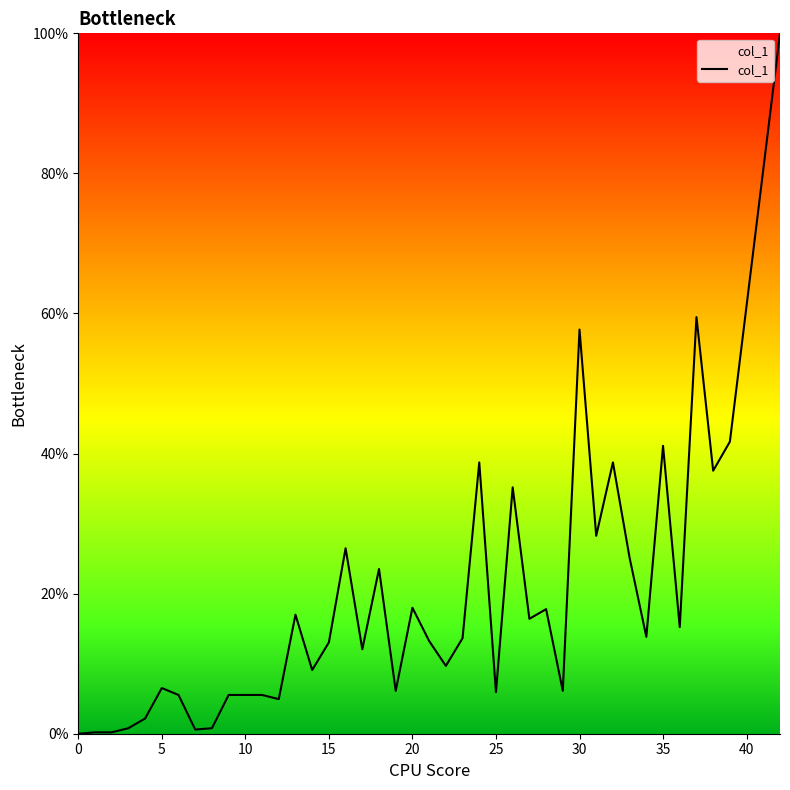

What is the difference between the maximum and minimum values?

100.0